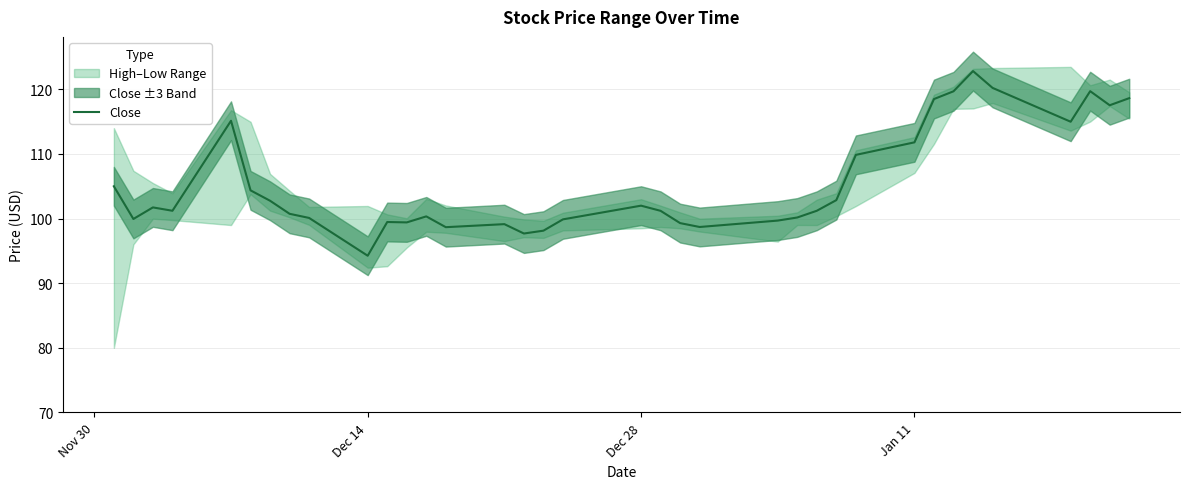

How many values exceed 101?

20